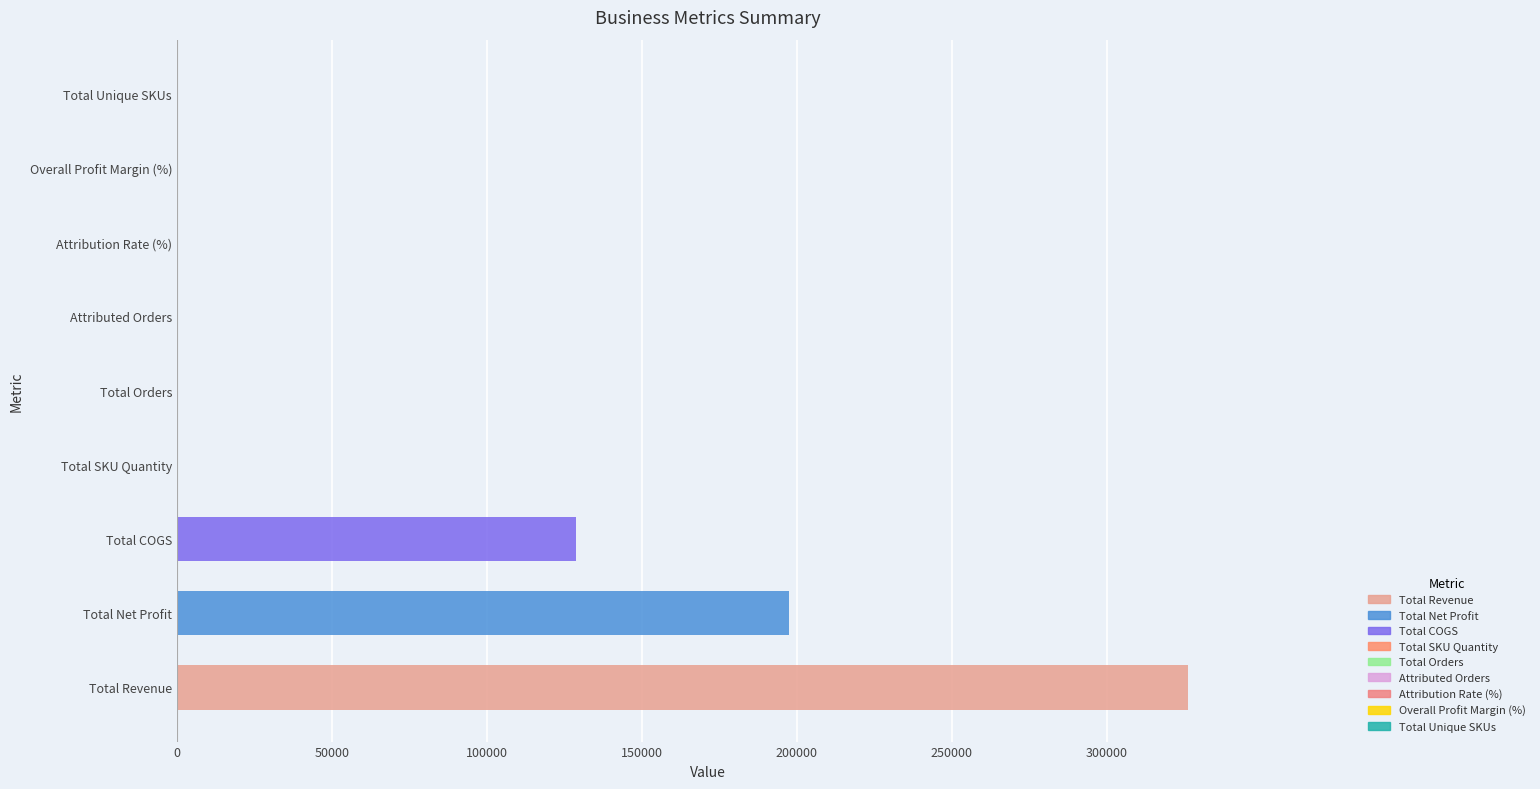

What is the sum of all values?

652993.3